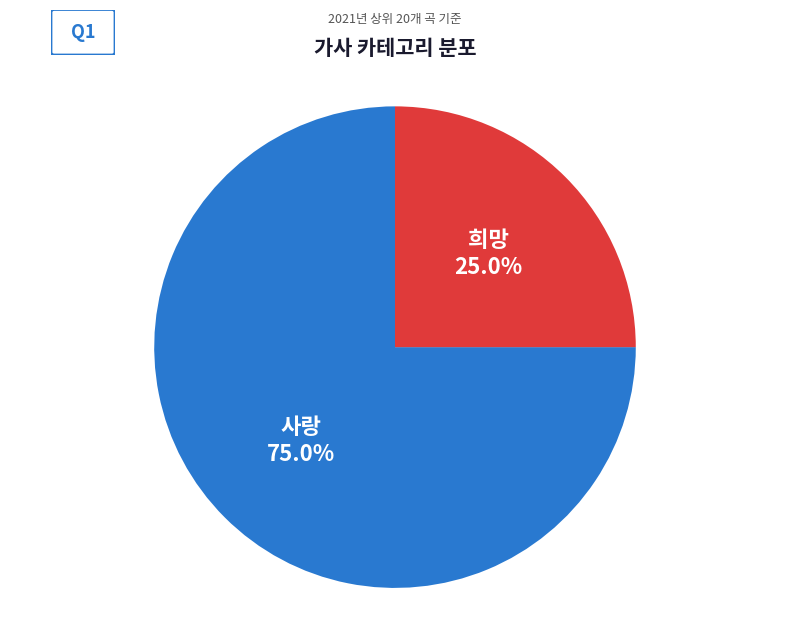

Is there any slice that represents more than half of the pie?

Yes